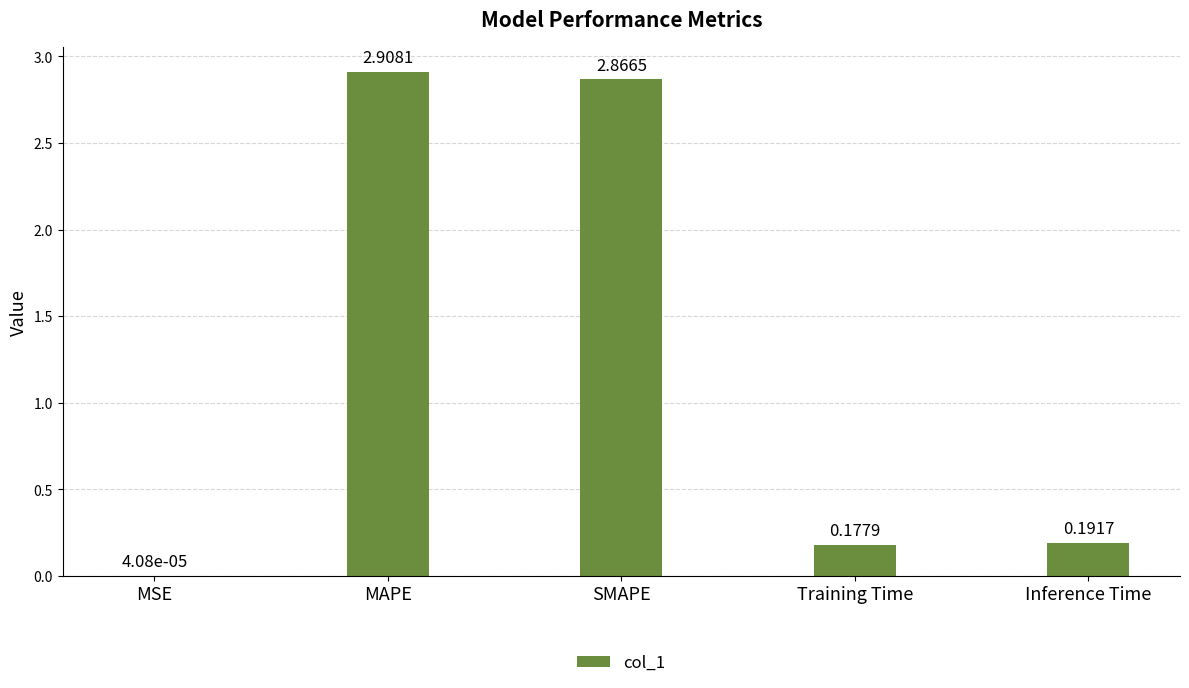

Which category has the highest value across all series?

MAPE